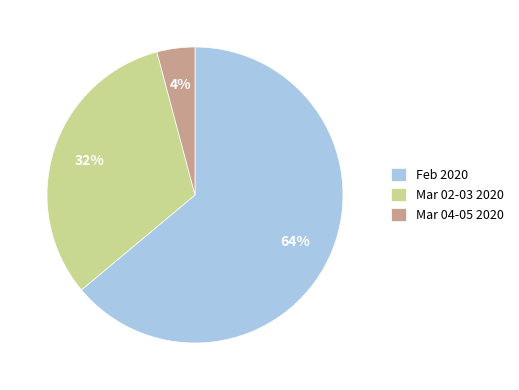

To the nearest percent, what percentage of the pie is Mar 04-05 2020?

4%